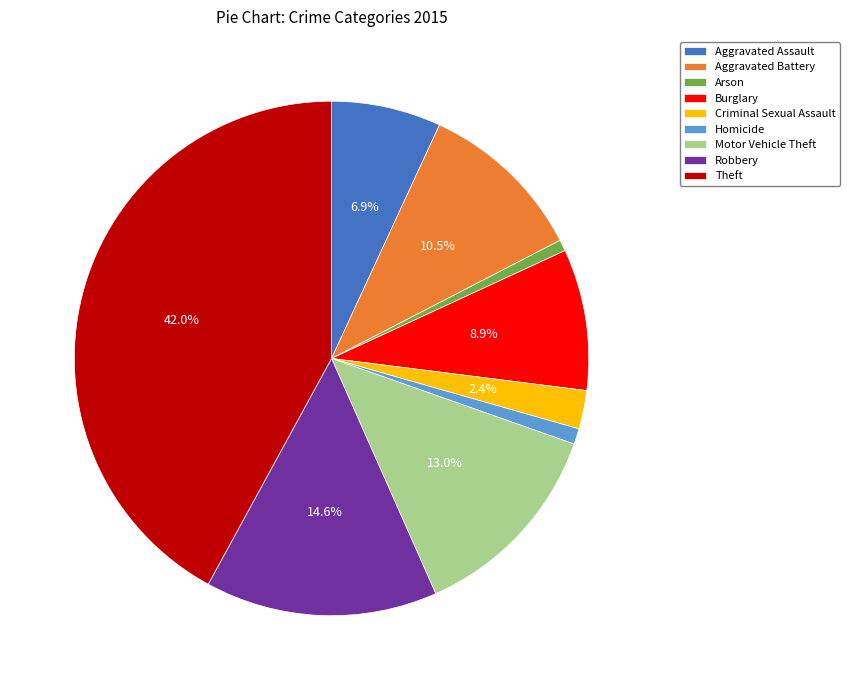

To the nearest percent, what is the average slice percentage?

11%